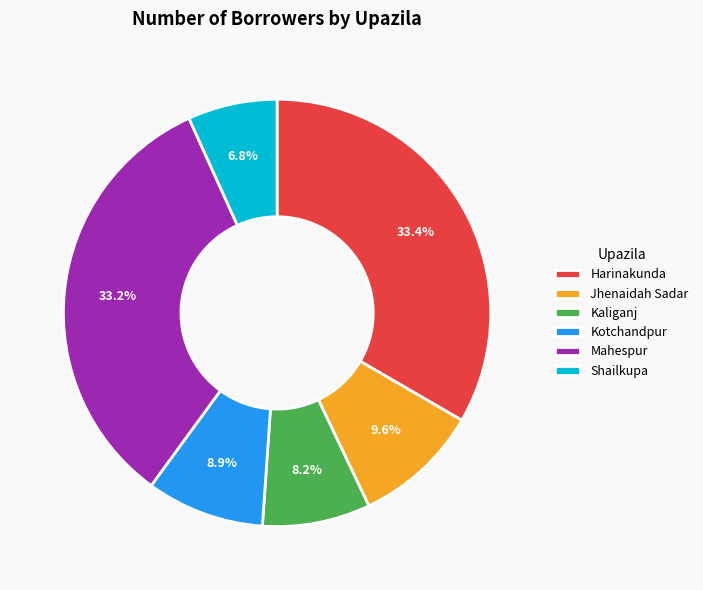

Approximately how many times larger is the value at Harinakunda compared to Jhenaidah Sadar?

3.5